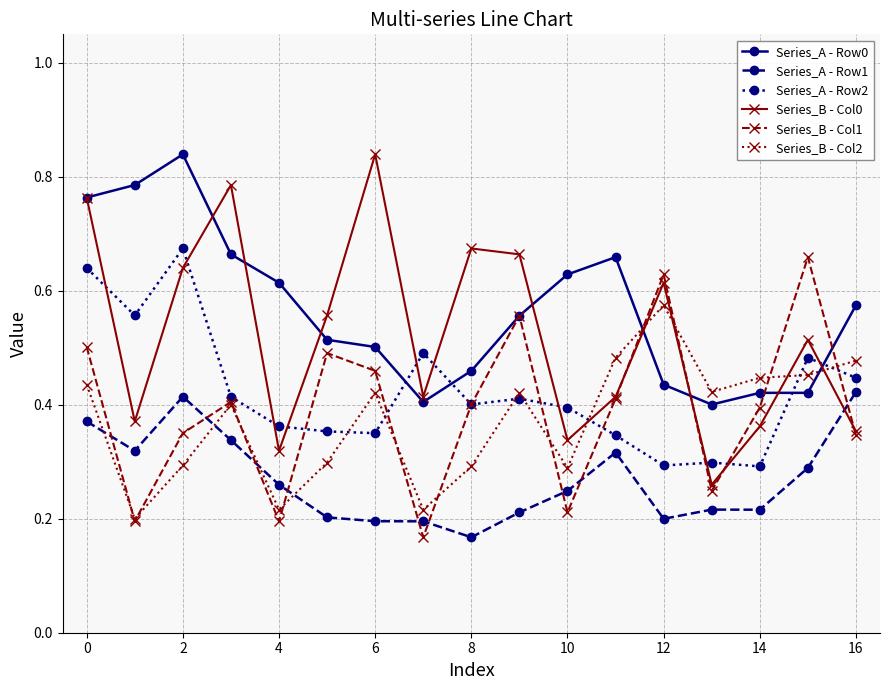

At how many categories does at least one series exceed 0?

17